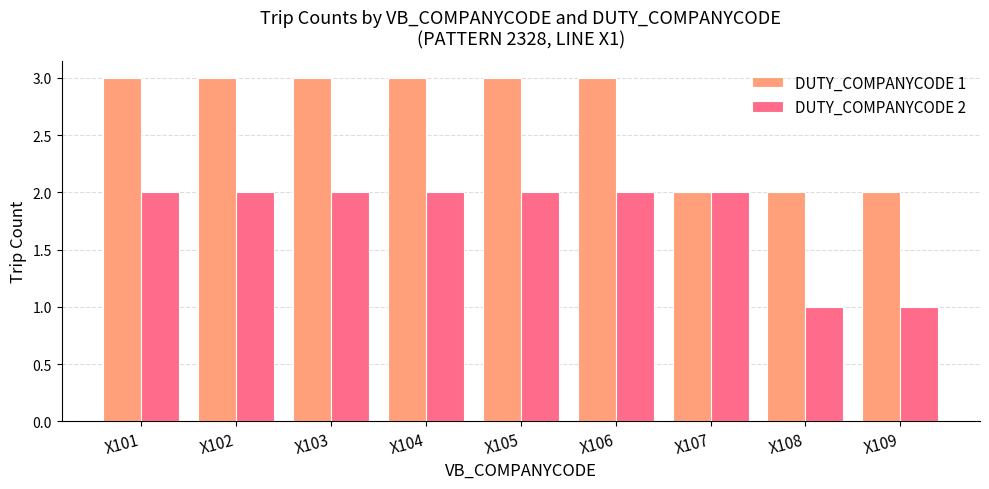

List the series in order of their overall mean, highest first.

DUTY_COMPANYCODE 1, DUTY_COMPANYCODE 2